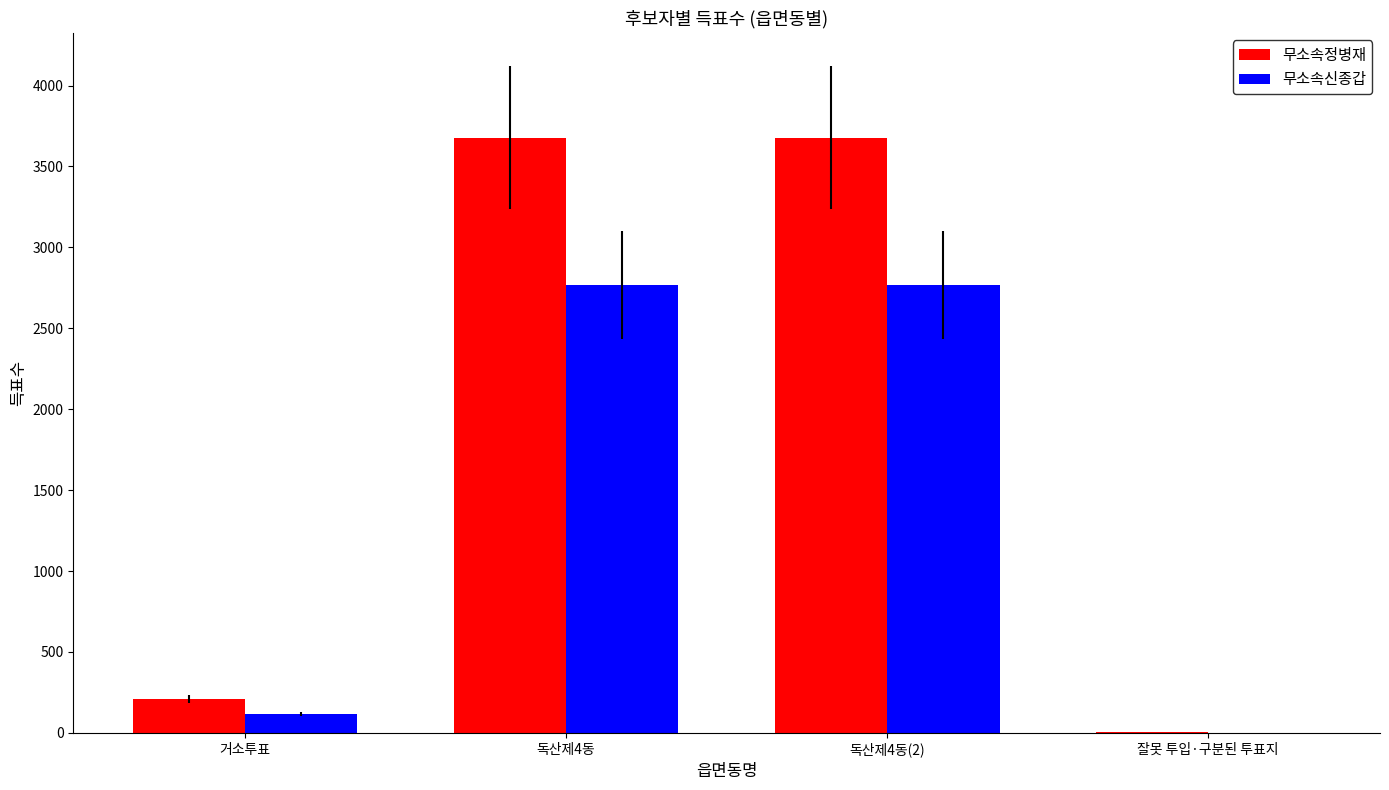

Between 독산제4동(2) and 잘못 투입·구분된 투표지, which series saw the biggest shift?

무소속정병재